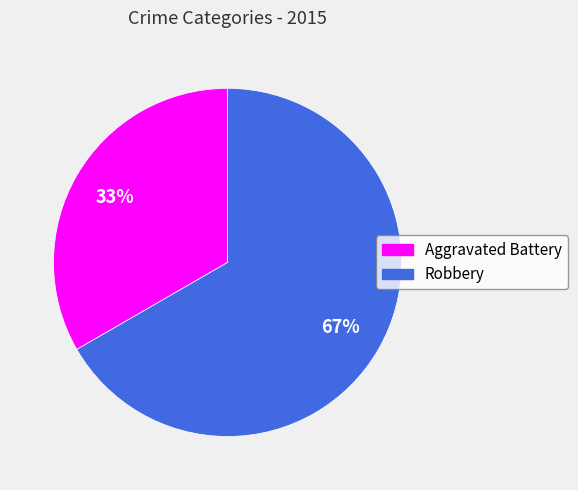

Count the number of slices in the pie.

2